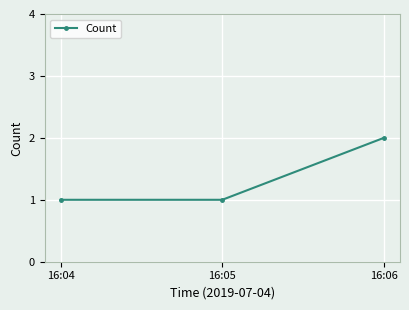

Reading right to left, what are all the values shown in this chart?

2	1	1